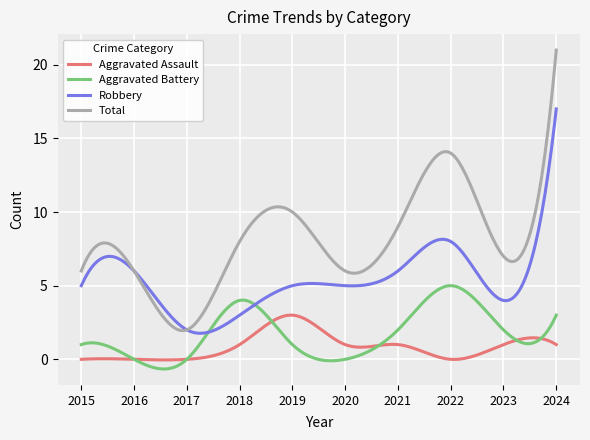

How many lines are shown in the chart?

4